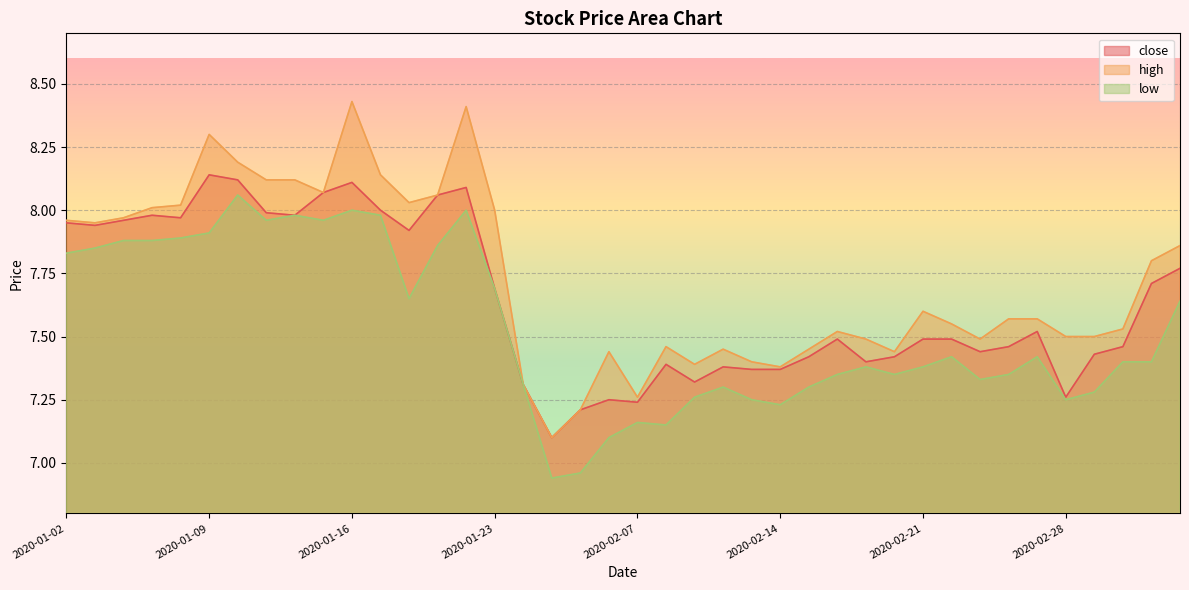

What is the value of the close point at the 19th from the left?

7.2